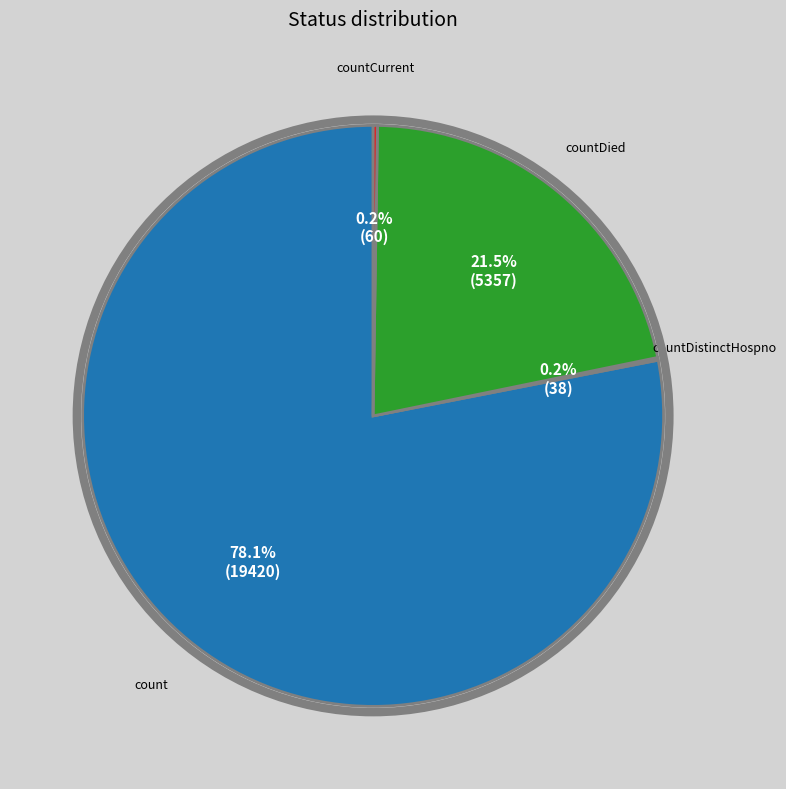

Which slice is the largest?

count